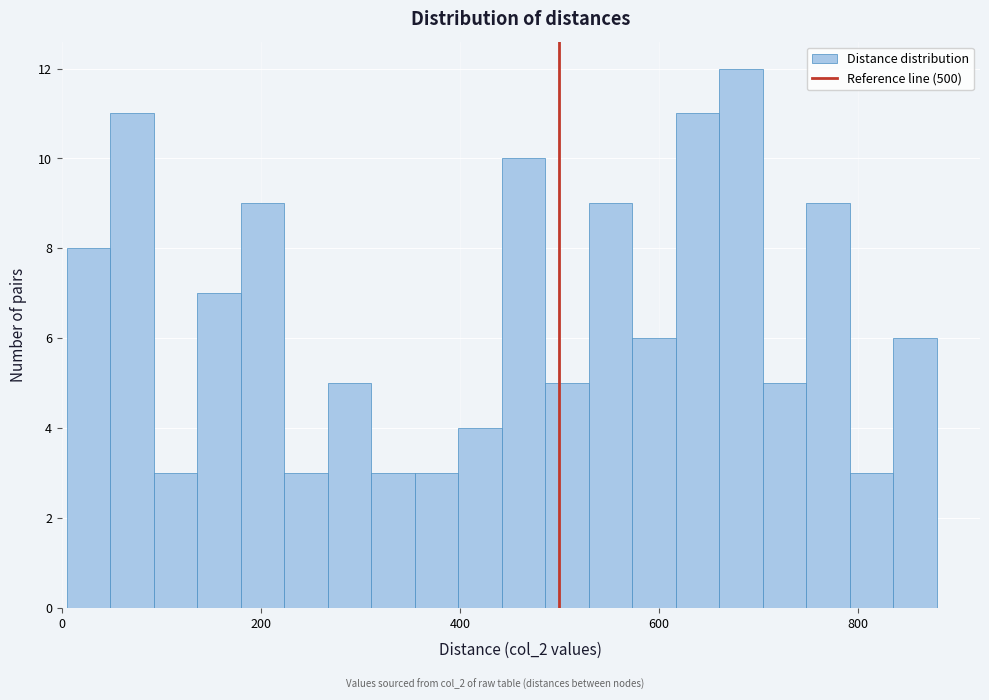

Around what value on the x-axis is the tallest bar? Give the approximate position of its centre, as read against the axis.

680